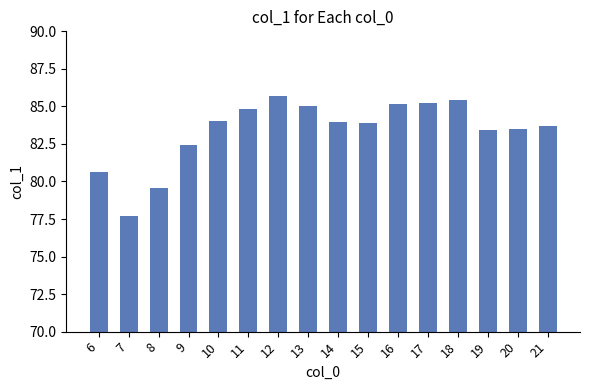

The chart shows a value of 17.8 at 20. True or false?

False